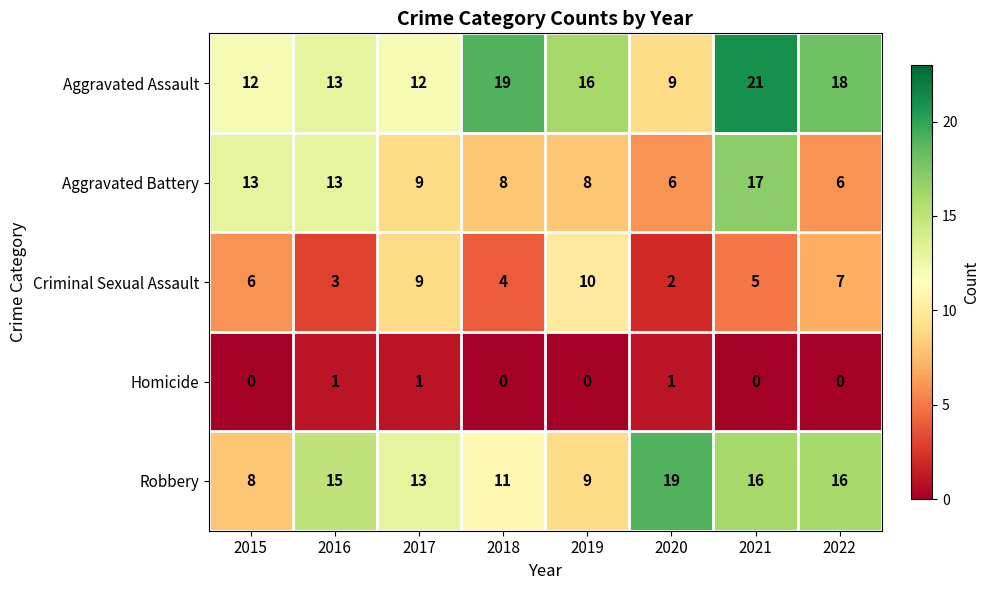

What is the sum of all Criminal Sexual Assault values?

46